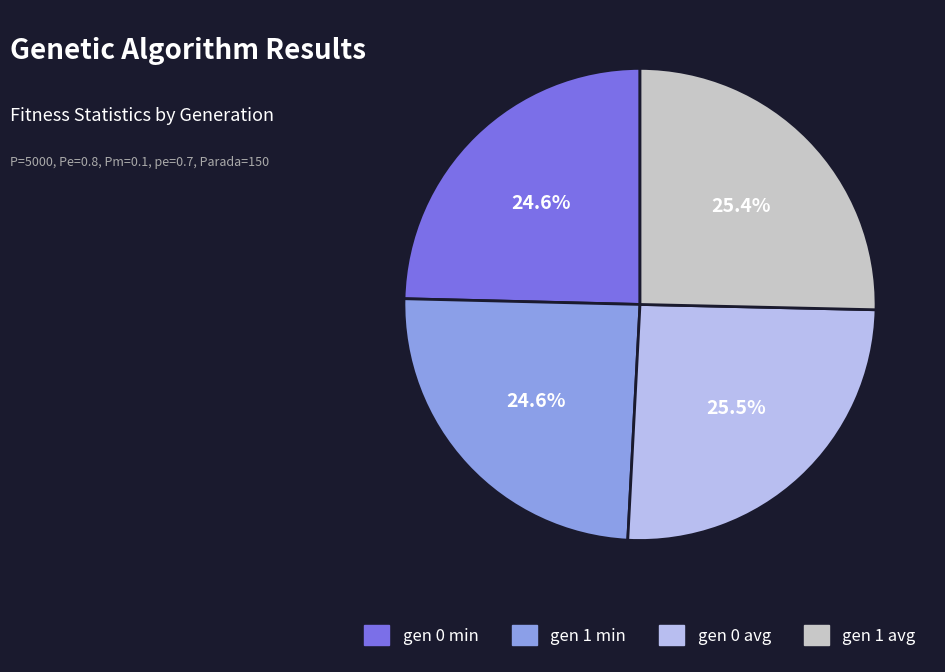

To the nearest percent, what portion does gen 1 min represent?

25%